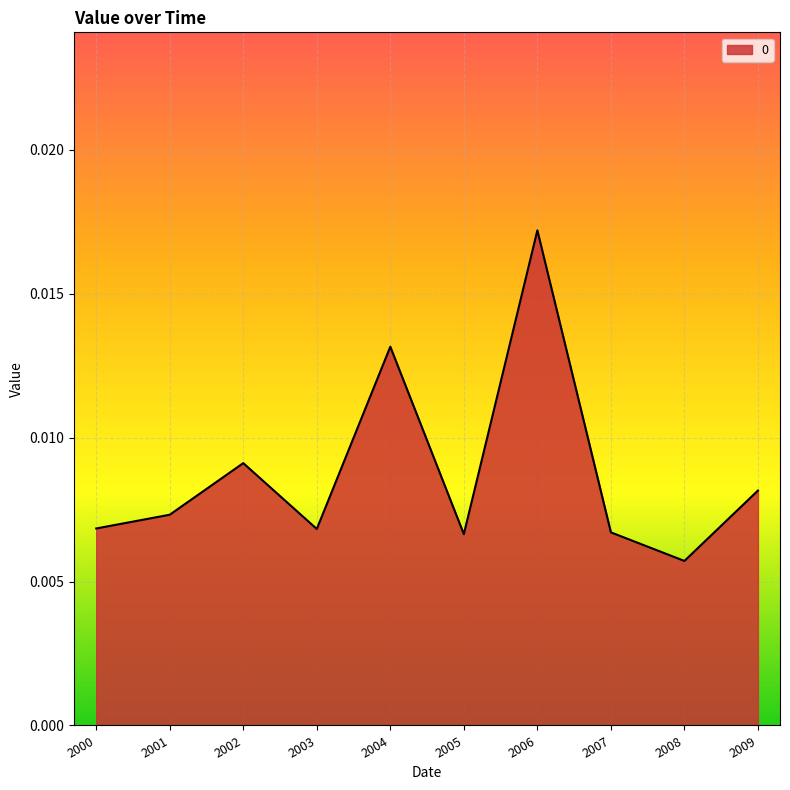

Which has a higher value, 2006 or 2001?

2006